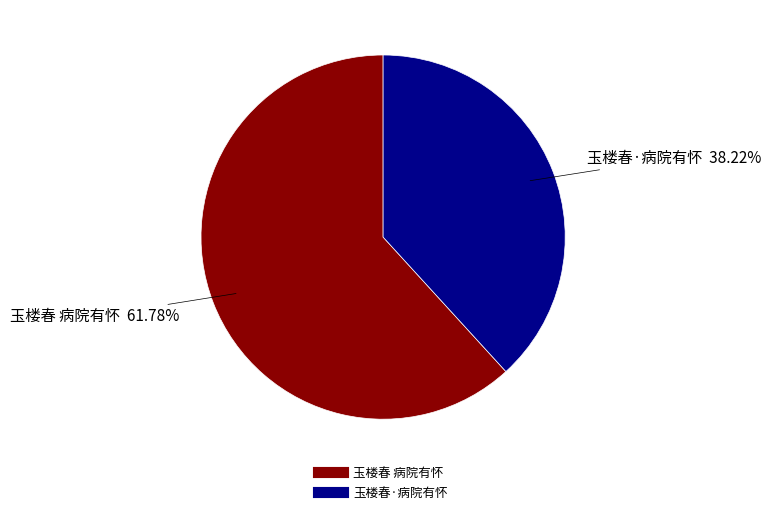

What portion of the pie excludes 玉楼春 病院有怀?

38.2%